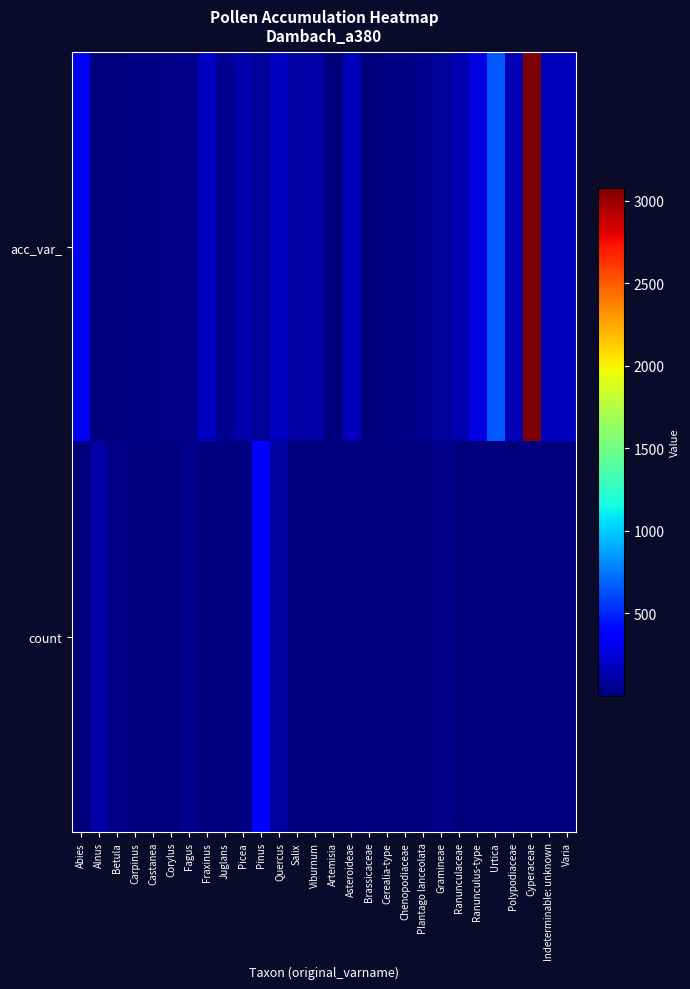

Rank the series by their average value, from lowest to highest.

count, acc_var_